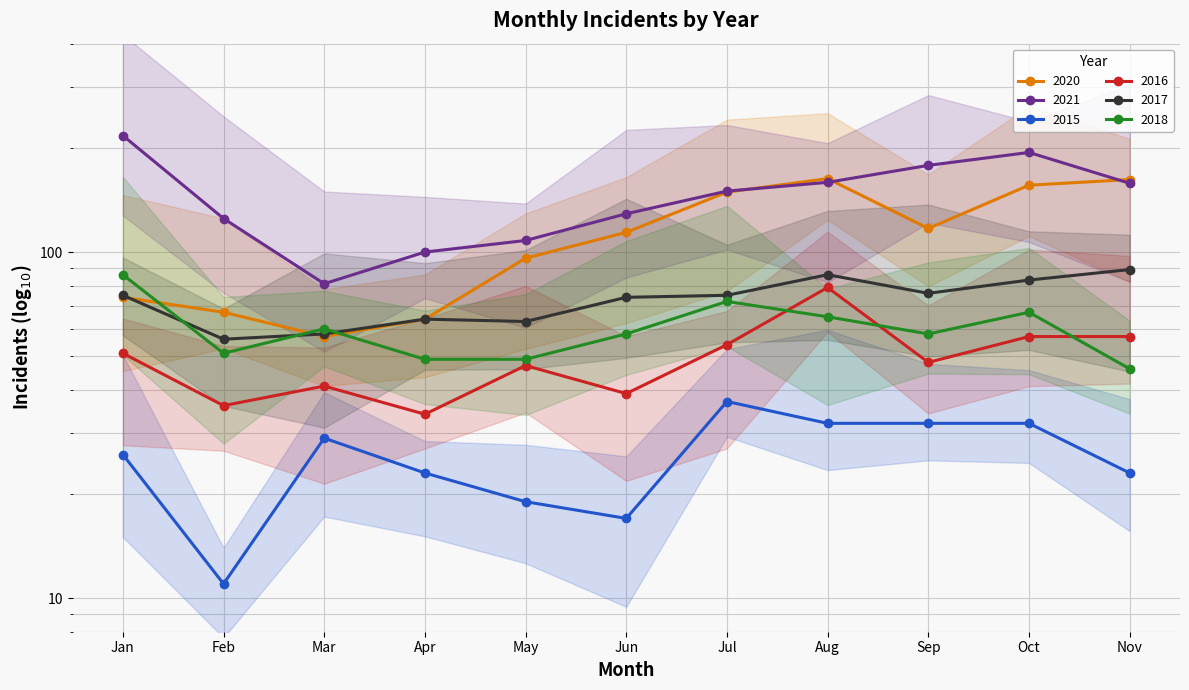

Count the number of data series in this chart.

6